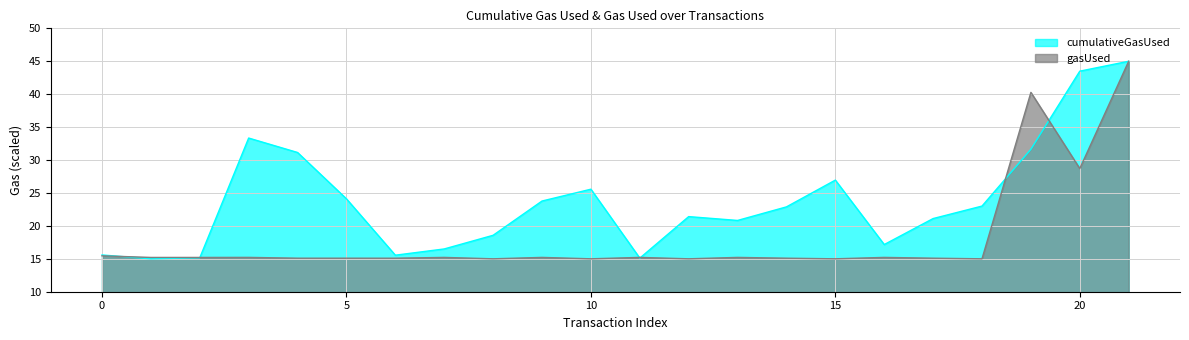

True or false: gasUsed has a value of 23.2 at 9.

False